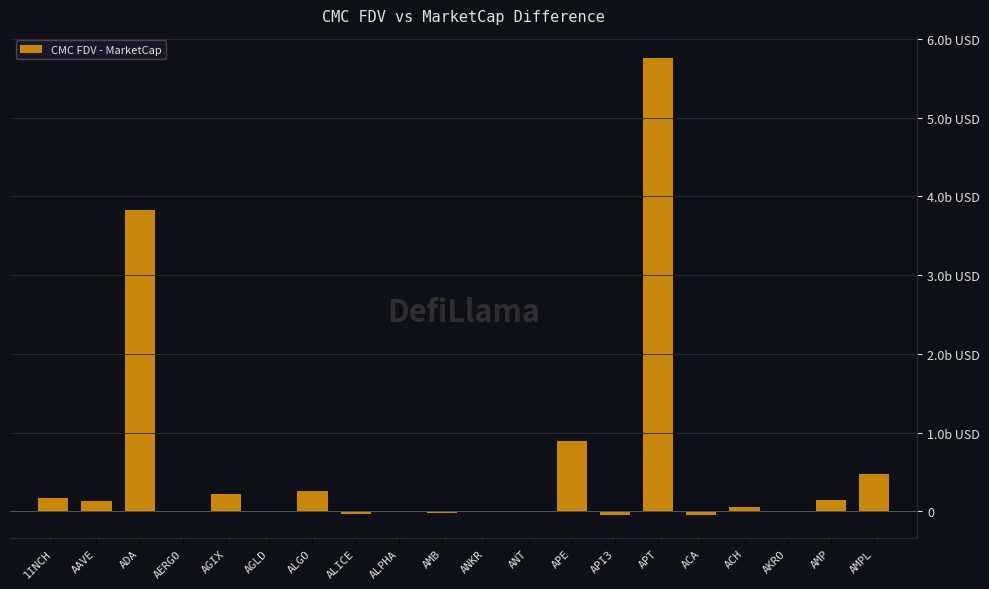

What is the label of the 14th bar from the left?

API3